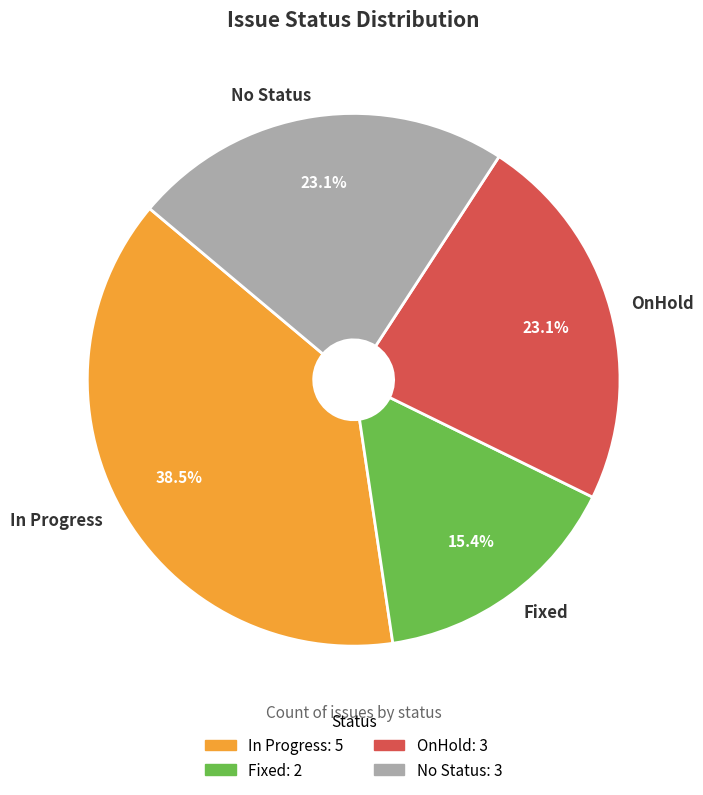

Is it true that No Status is 12% of the pie?

False